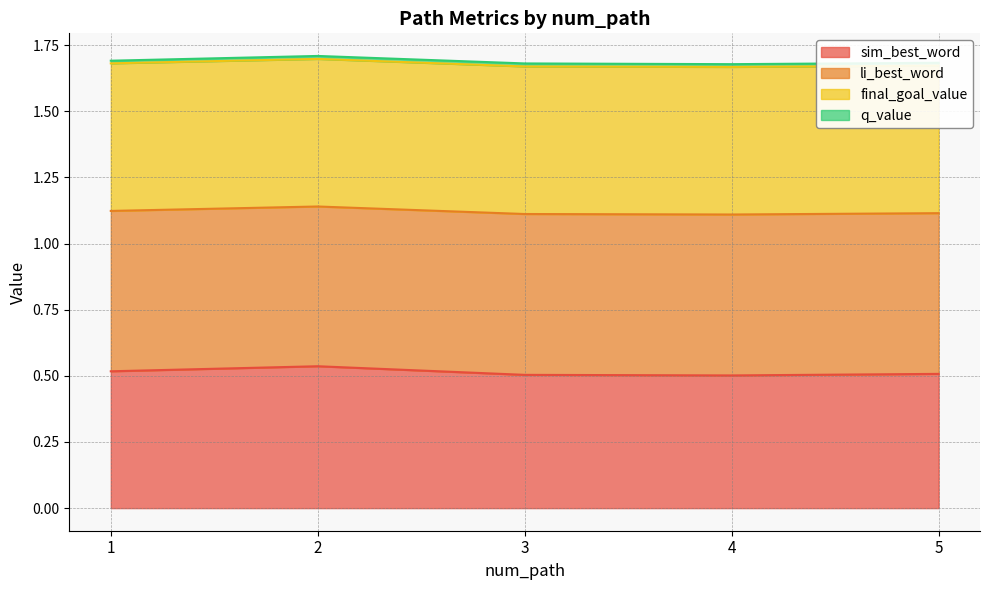

What value does the sim_best_word series have at 5?

0.5